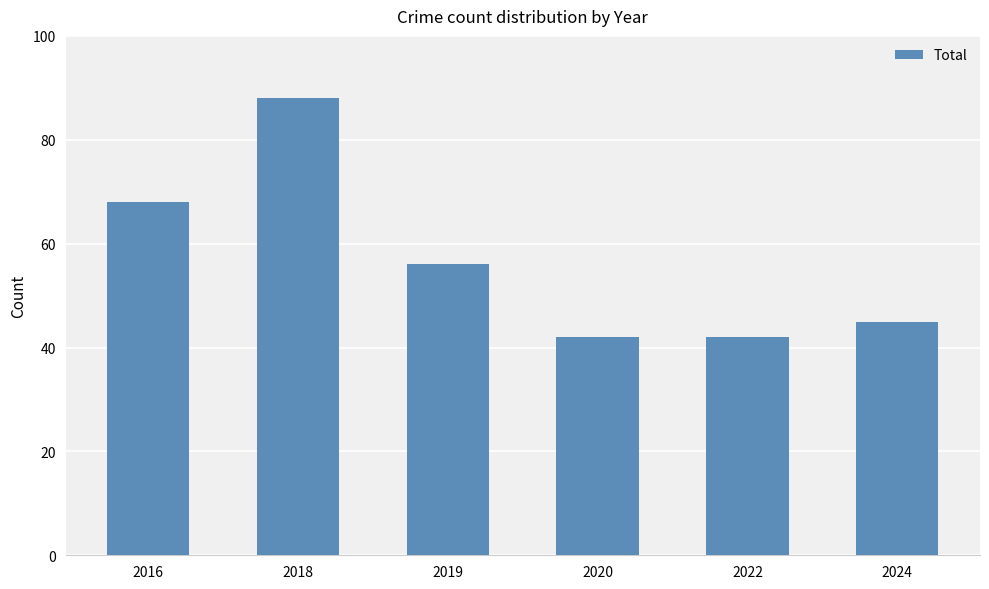

What is the value of the 1st bar from the left?

68